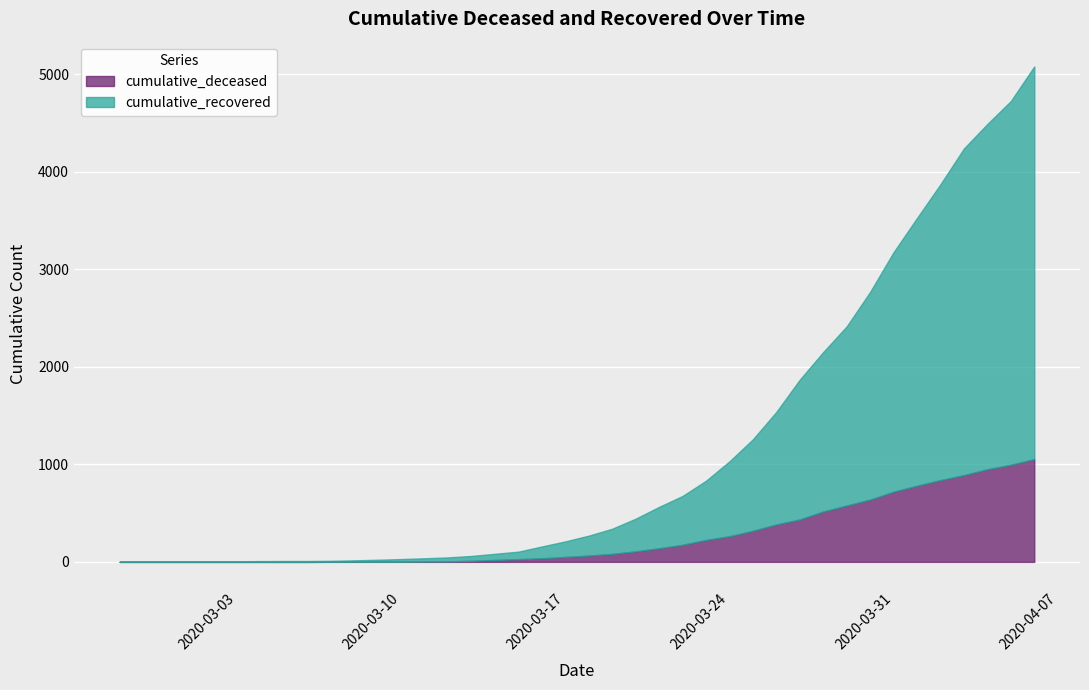

True or false: cumulative_recovered has more than 2 interior local peaks.

False